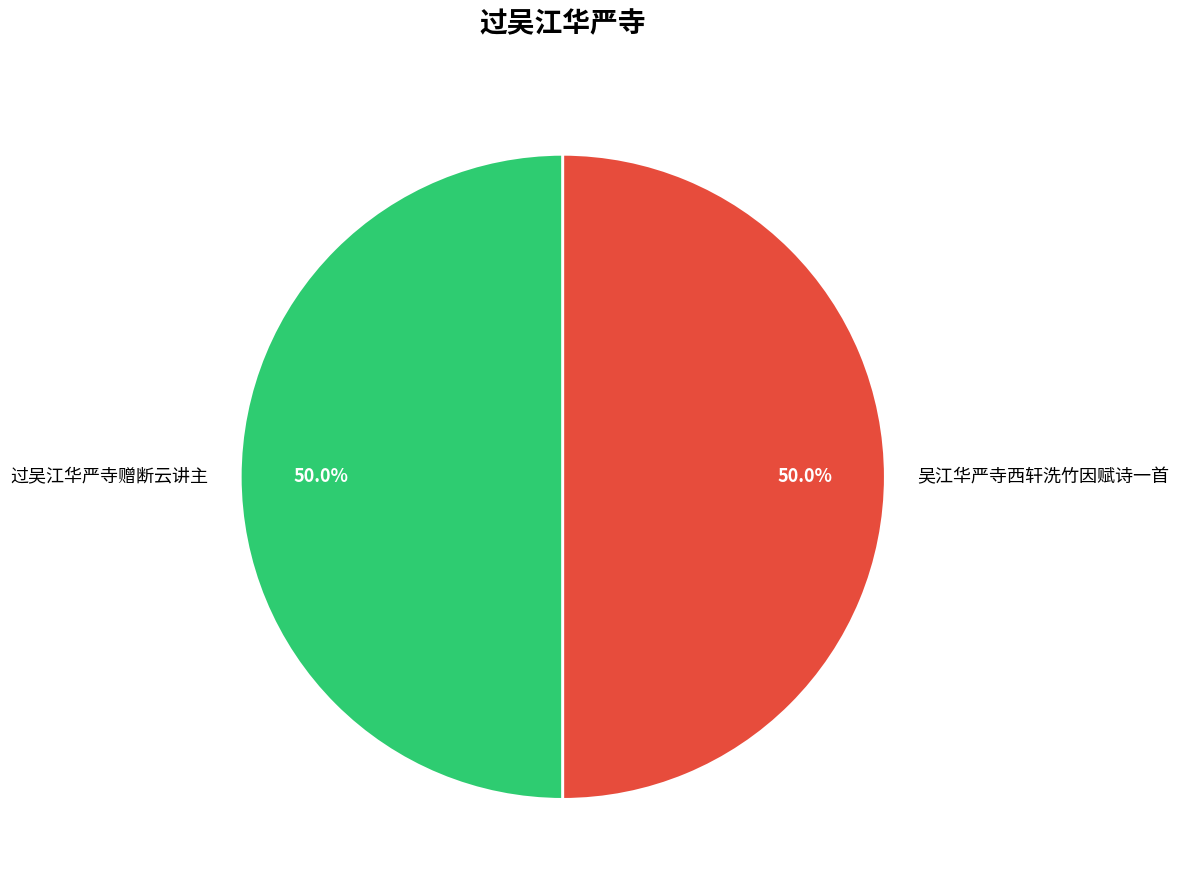

The 吴江华严寺西轩洗竹因赋诗一首 slice represents 56% of the pie. True or false?

False